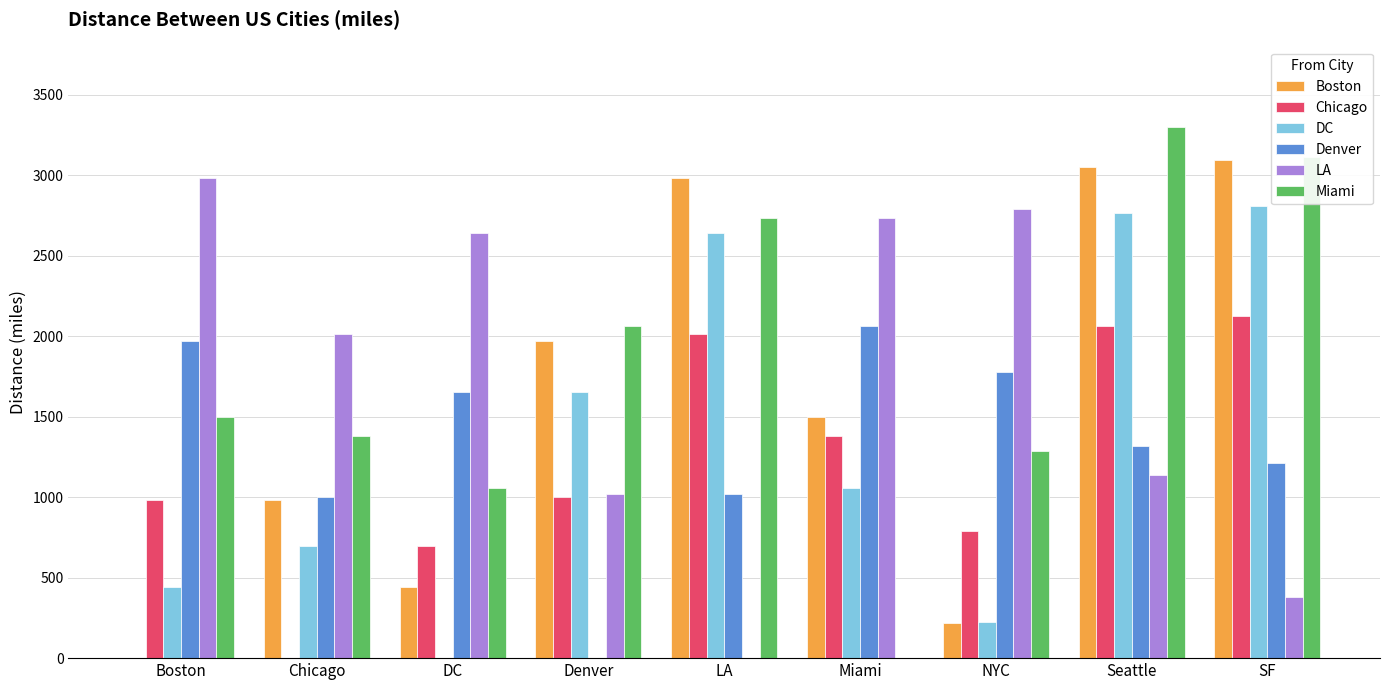

What is the difference between the Miami values at LA and SF?

381